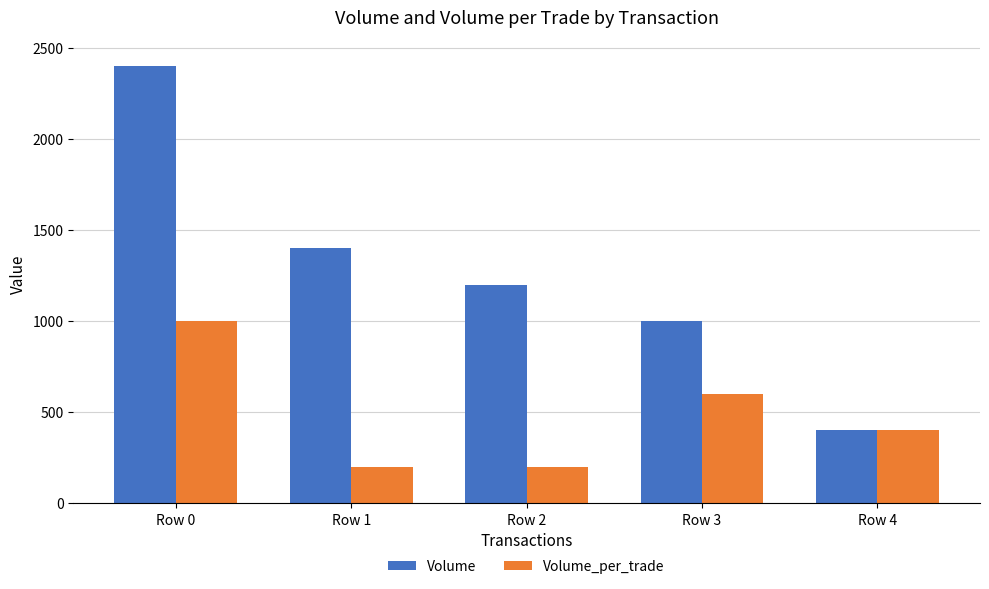

Rank the categories by Volume value from highest to lowest.

Row 0, Row 1, Row 2, Row 3, Row 4